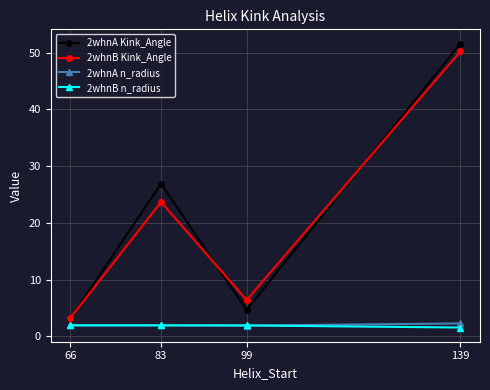

Reading left to right, what are all the values shown in this chart?

2whnA Kink_Angle: 3.0	26.9	4.6	51.6
2whnB Kink_Angle: 3.2	23.7	6.4	50.3
2whnA n_radius: 1.9	1.9	1.9	2.3
2whnB n_radius: 1.9	1.9	1.9	1.5